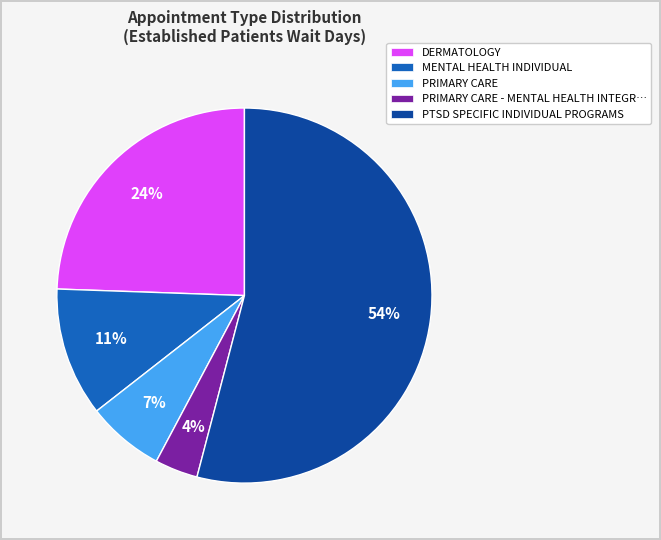

What is the ratio of the value at PRIMARY CARE to the value at DERMATOLOGY?

0.3